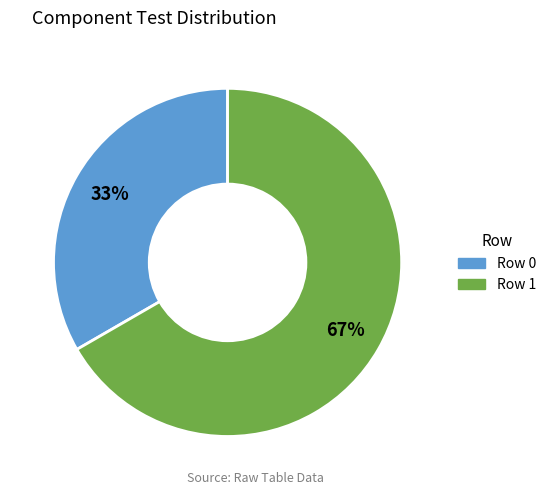

To the nearest percent, what percentage of the pie is Row 0?

33%